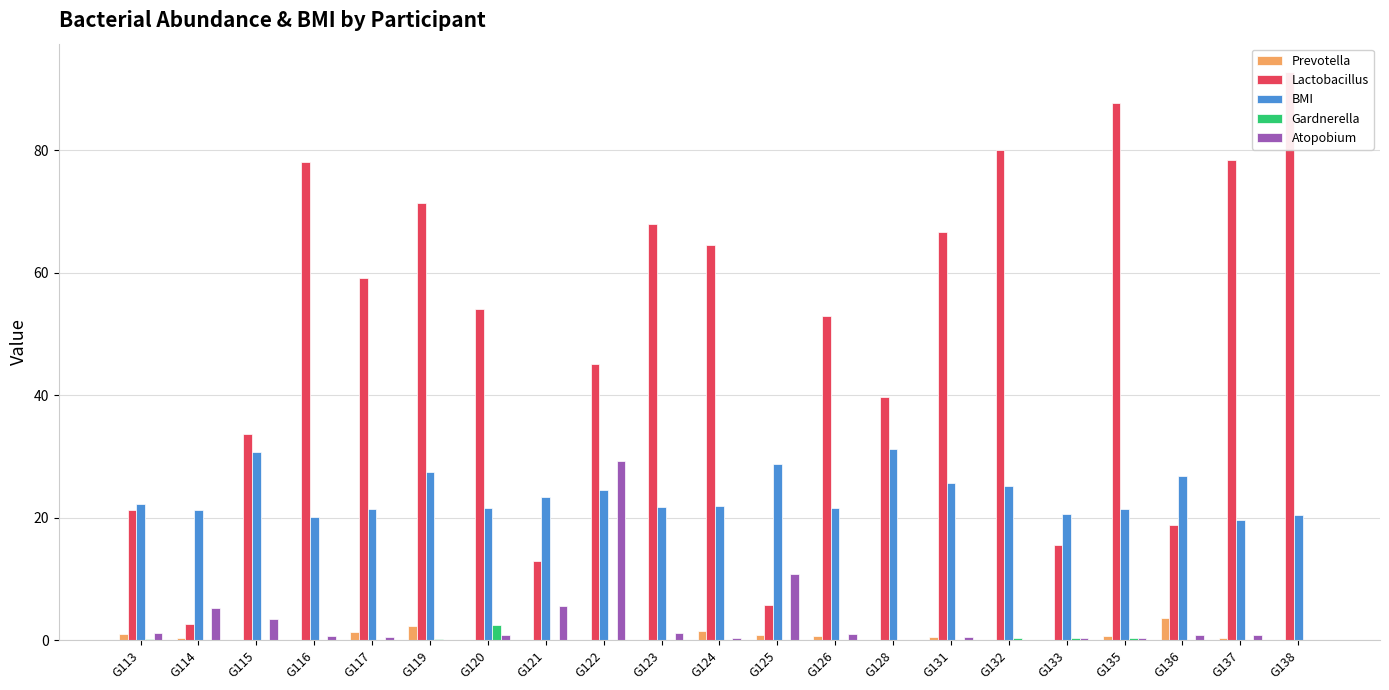

Which series changed the most between G126 and G136?

Lactobacillus